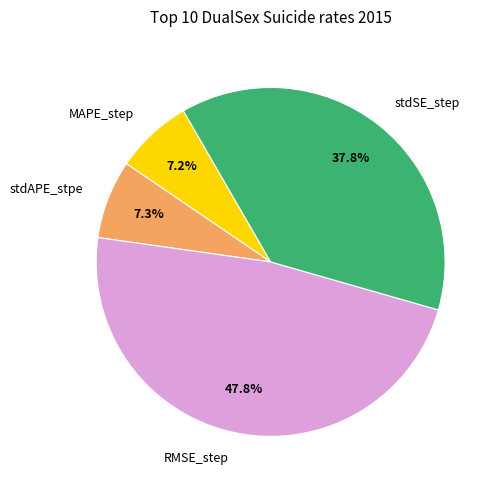

What is the largest slice in the pie chart?

RMSE_step